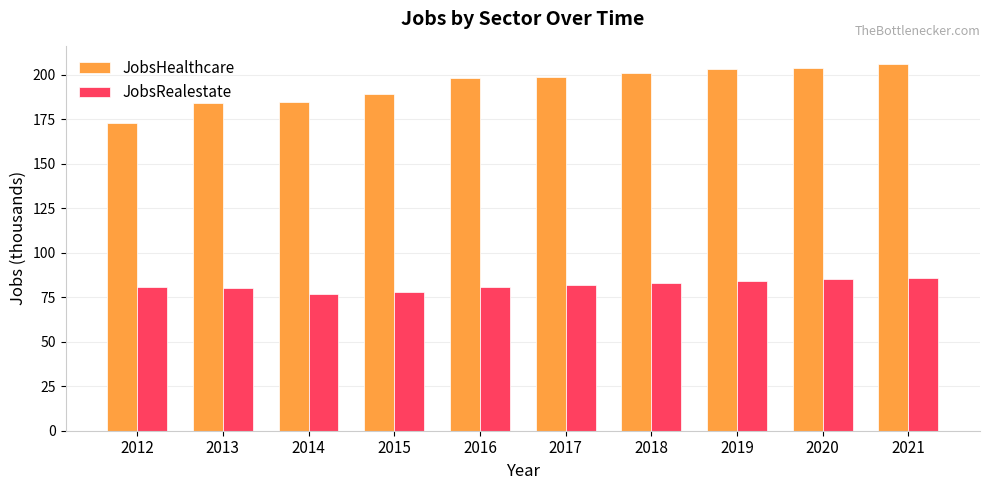

Reading left to right, transcribe all the data shown in this chart.

JobsHealthcare: 2012=173	2013=184	2014=185	2015=189	2016=198	2017=199	2018=201	2019=203	2020=204	2021=206
JobsRealestate: 2012=81	2013=80	2014=77	2015=78	2016=81	2017=82	2018=83	2019=84	2020=85	2021=86